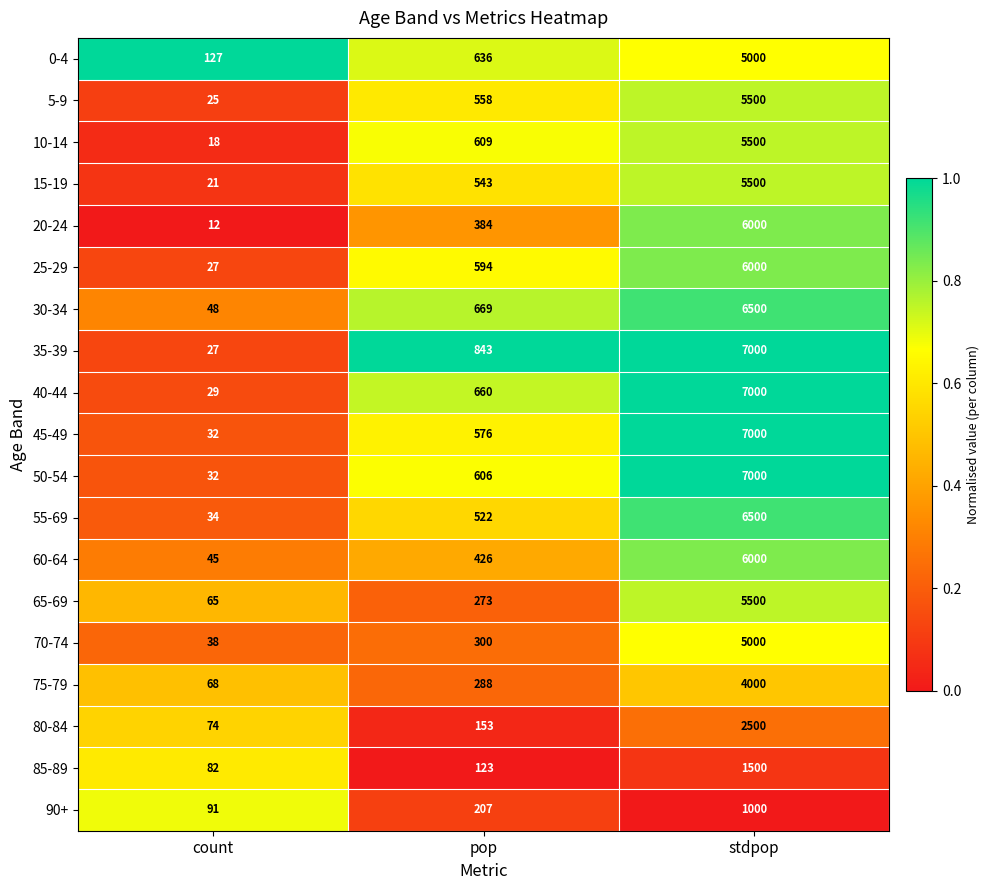

What is the spread (max minus min) of values at count?

115